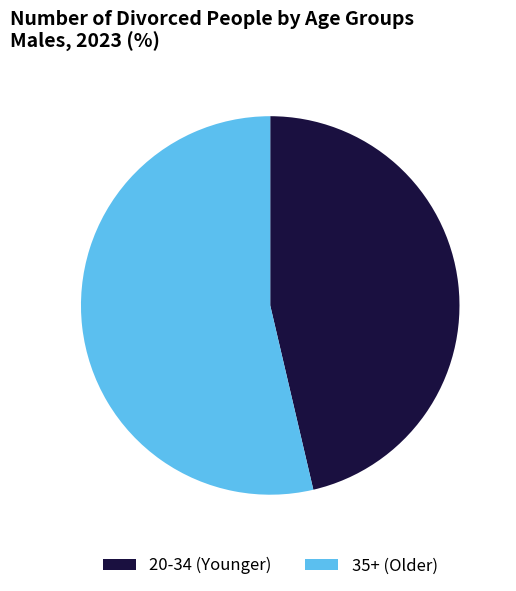

Is it true that 20-34 (Younger) is 46% of the pie?

True